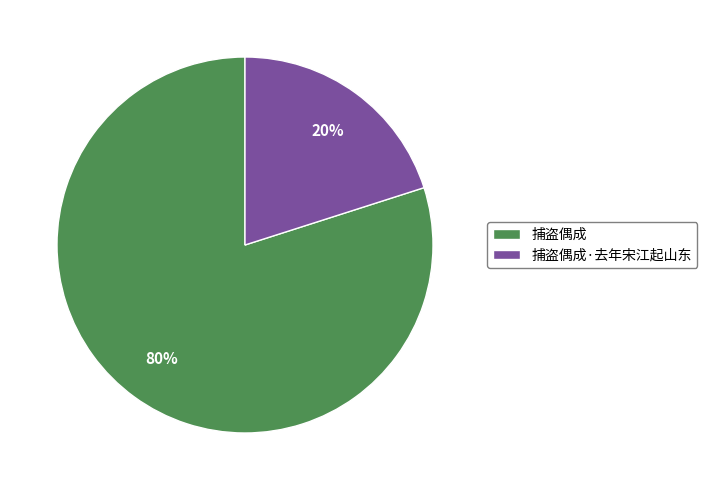

To the nearest percent, what portion does 捕盗偶成·去年宋江起山东 represent?

20%